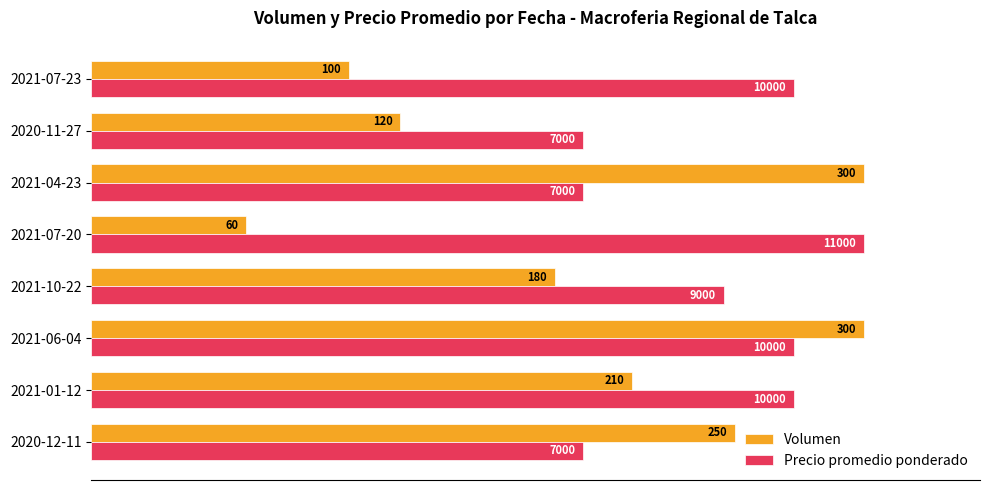

What are all the series names shown in the legend?

Volumen, Precio promedio ponderado